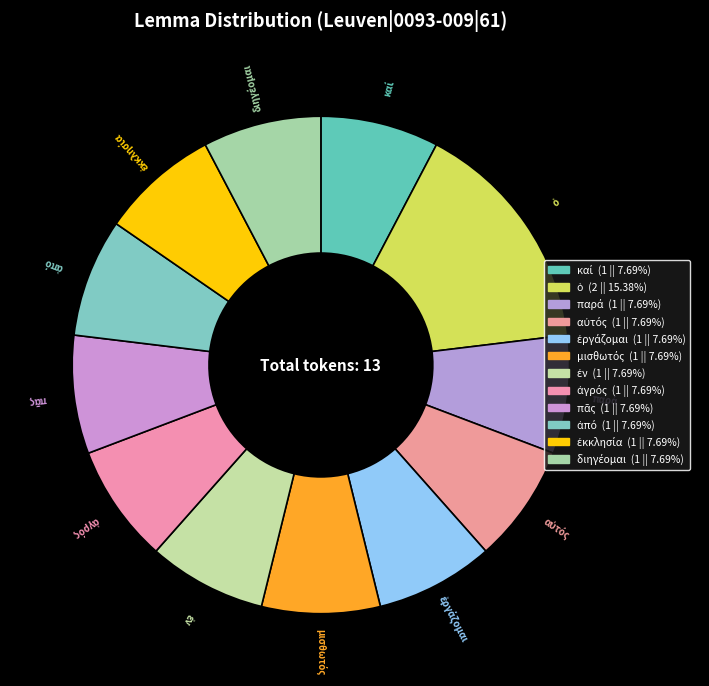

Is there any slice that represents more than half of the pie?

No